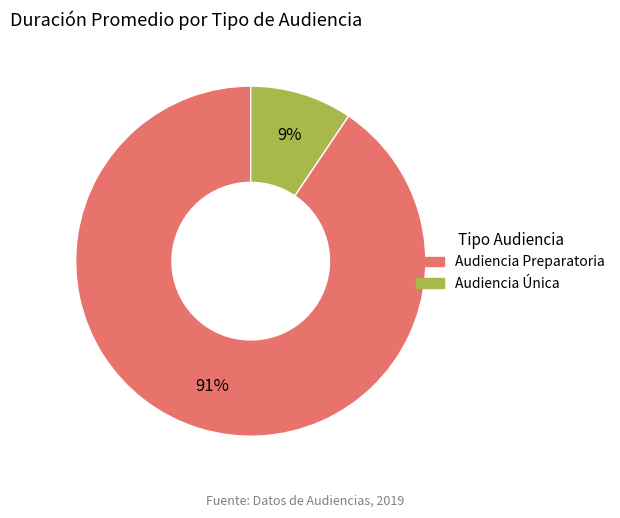

To the nearest percent, what portion does Audiencia Preparatoria represent?

91%